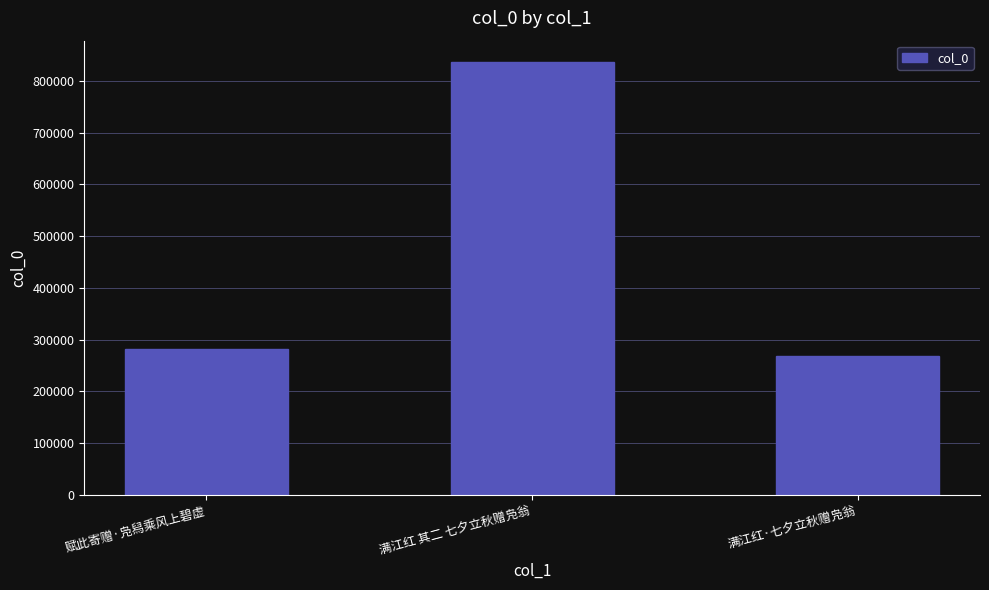

Between 满江红·七夕立秋赠凫翁 and 满江红 其二 七夕立秋赠凫翁, which is larger?

满江红 其二 七夕立秋赠凫翁